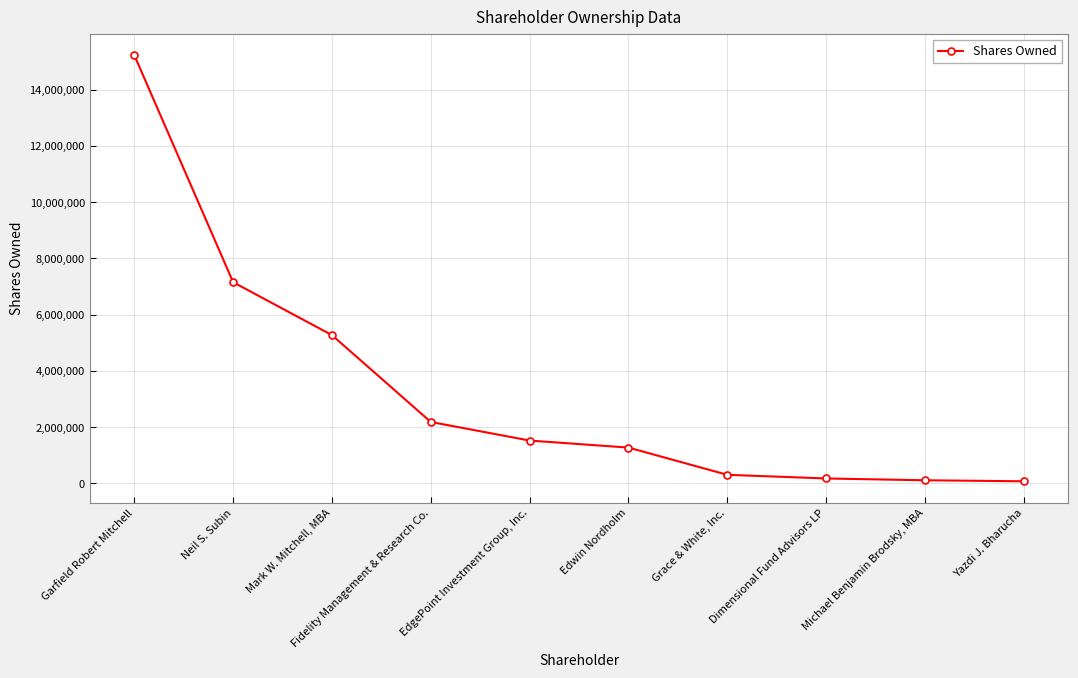

How many series are shown in this chart?

1